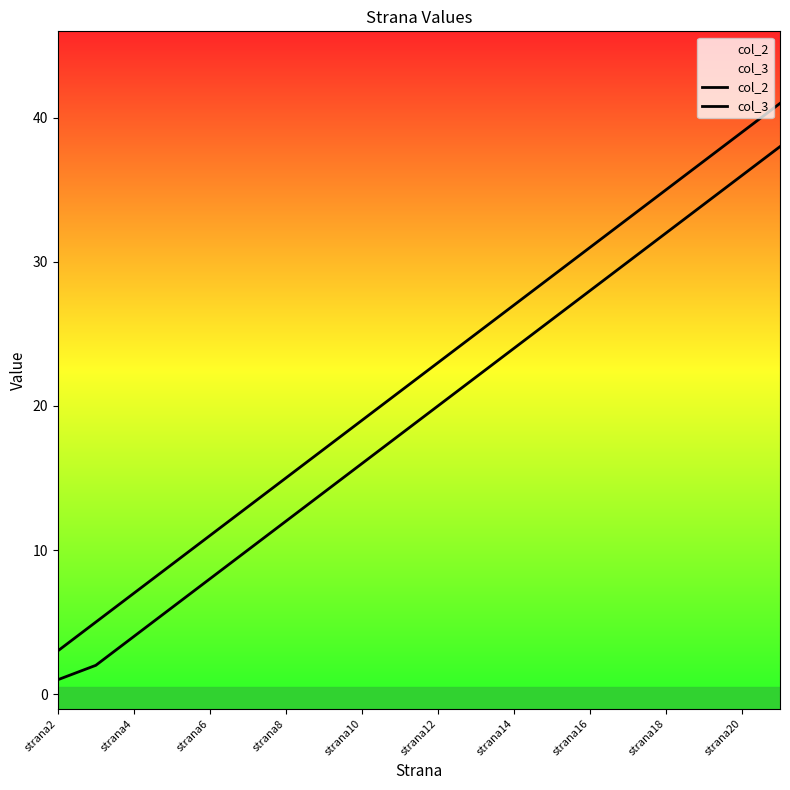

Which series has the largest total across all categories?

col_3